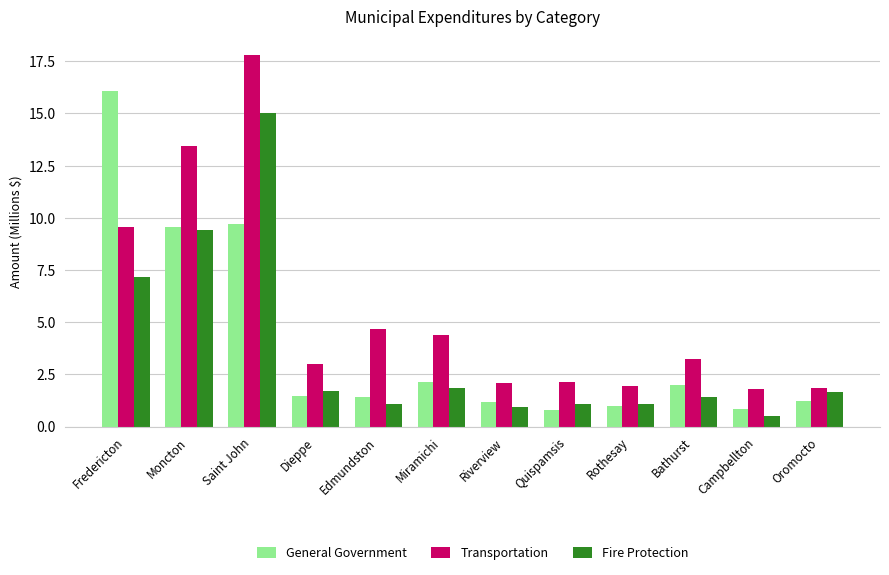

What is the maximum value shown in the chart?

17.8